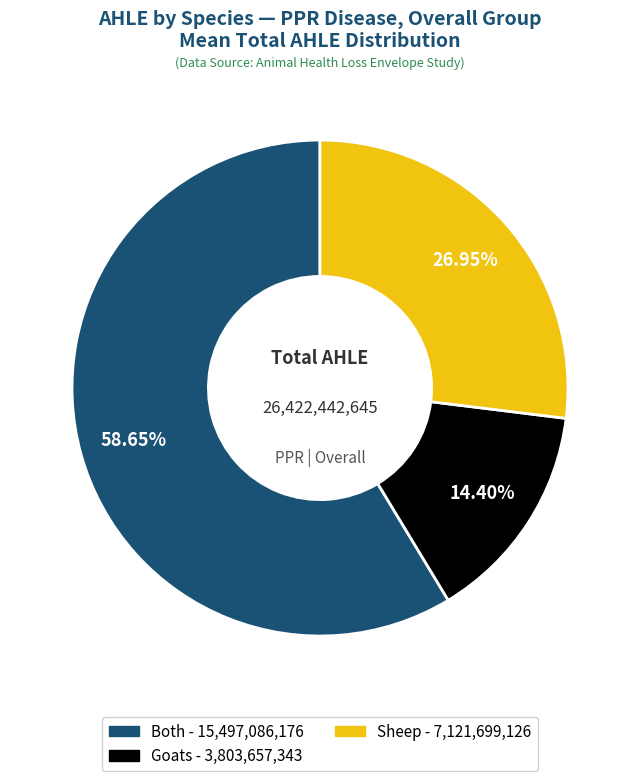

Do Goats and Sheep together represent more than half of the pie?

No